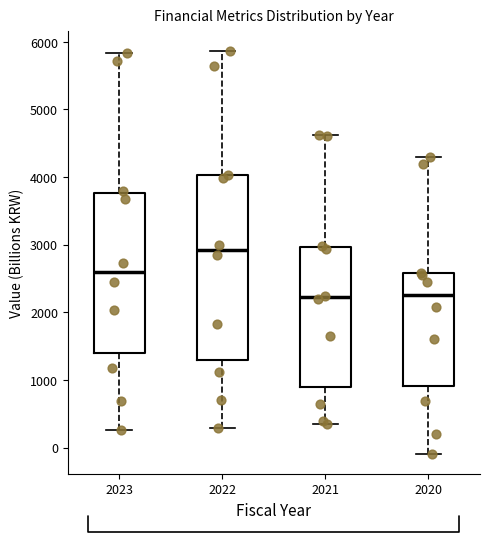

Reading left to right, read every box against the y-axis: the position of its median line, the range the box covers, and the ends of its whiskers. The values are not printed on the chart, so give them approximately, as read against the axis.

2023: median 2600, box 1400 to 3800, whiskers 300 to 5800
2022: median 2900, box 1300 to 4000, whiskers 300 to 5900
2021: median 2200, box 900 to 3000, whiskers 300 to 4600
2020: median 2300, box 900 to 2600, whiskers -100 to 4300